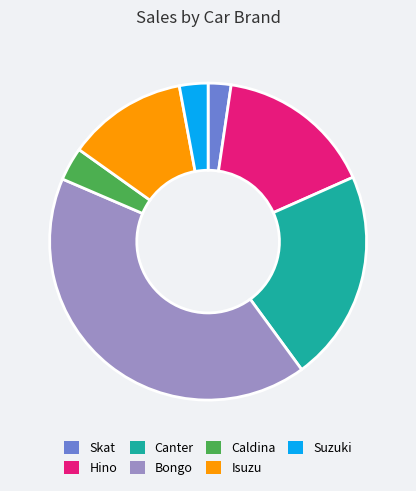

Is there any slice that represents more than half of the pie?

No